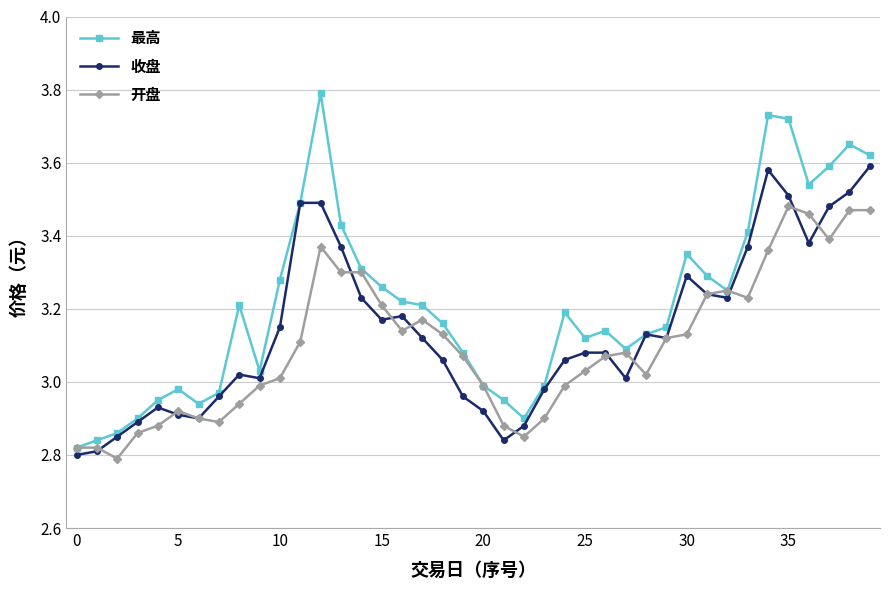

Does the chart display data point markers on the line(s)?

Yes